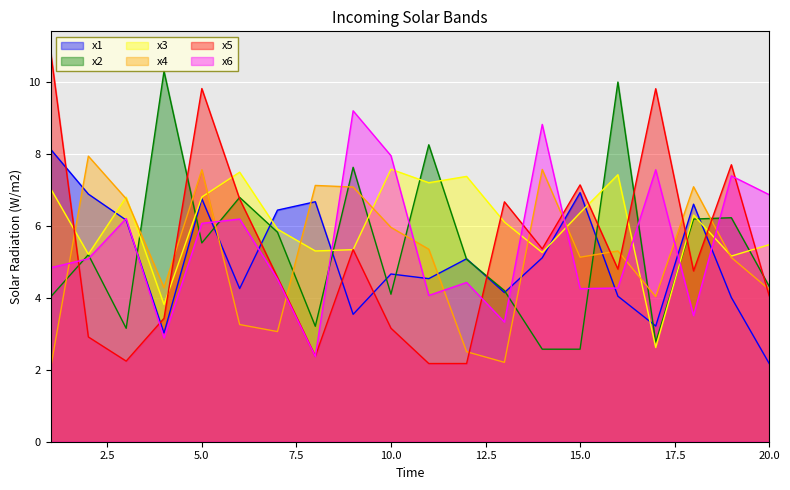

Which series ends up on top after the final intersection of x2 and x5?

x2